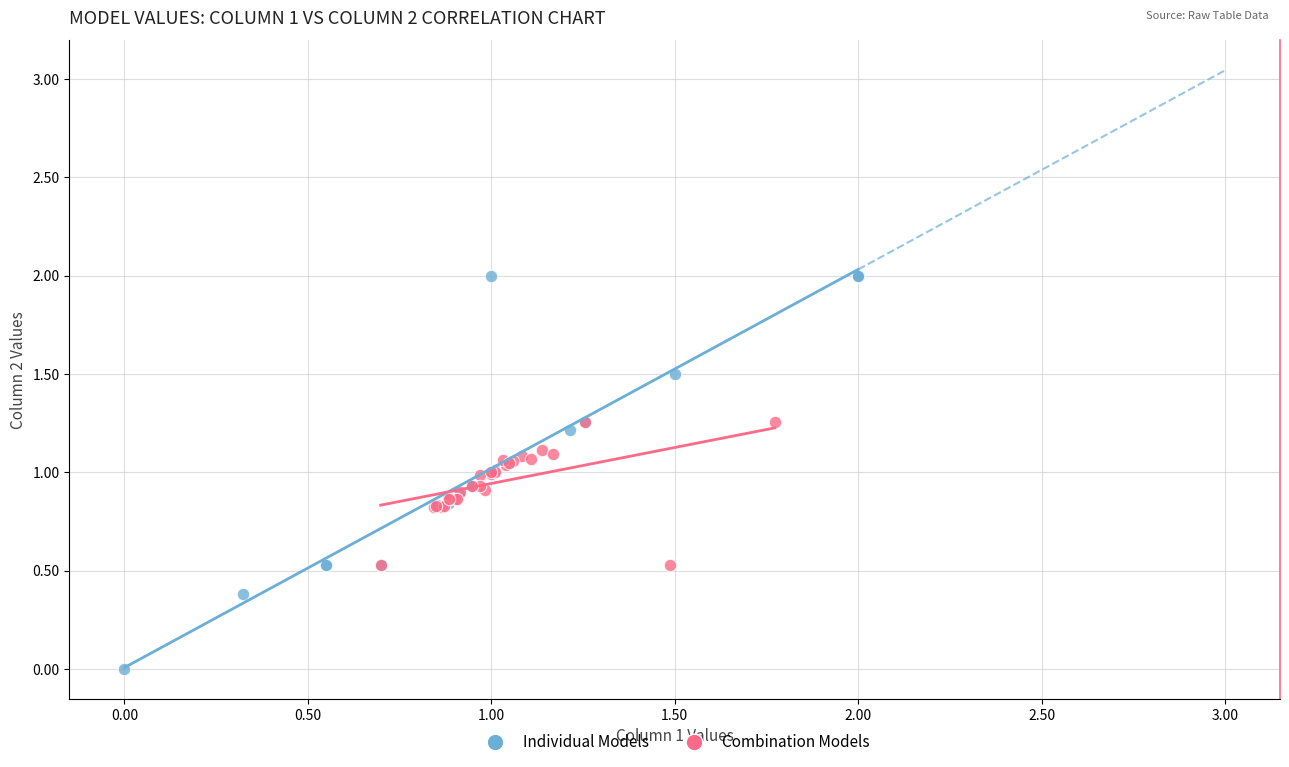

Which series contains the lowest Y value?

Individual Models